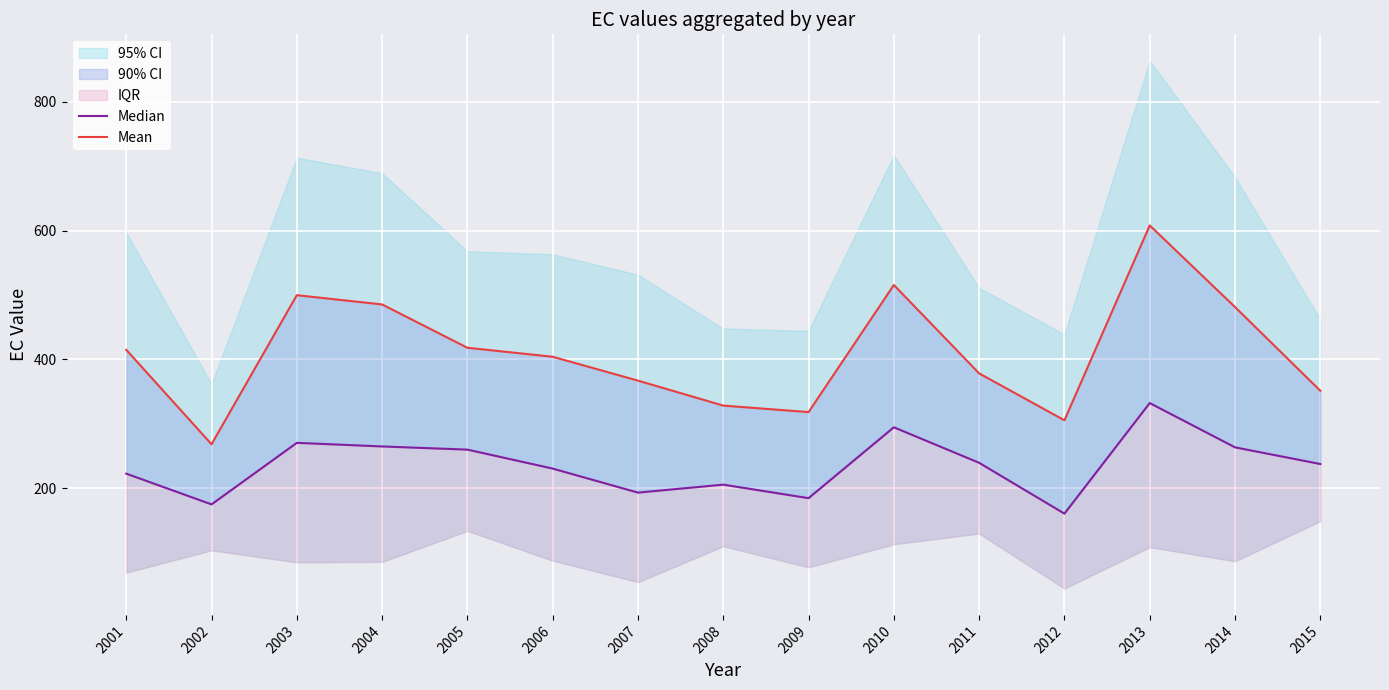

What is the difference between the maximum and minimum values in the Mean series?

339.9